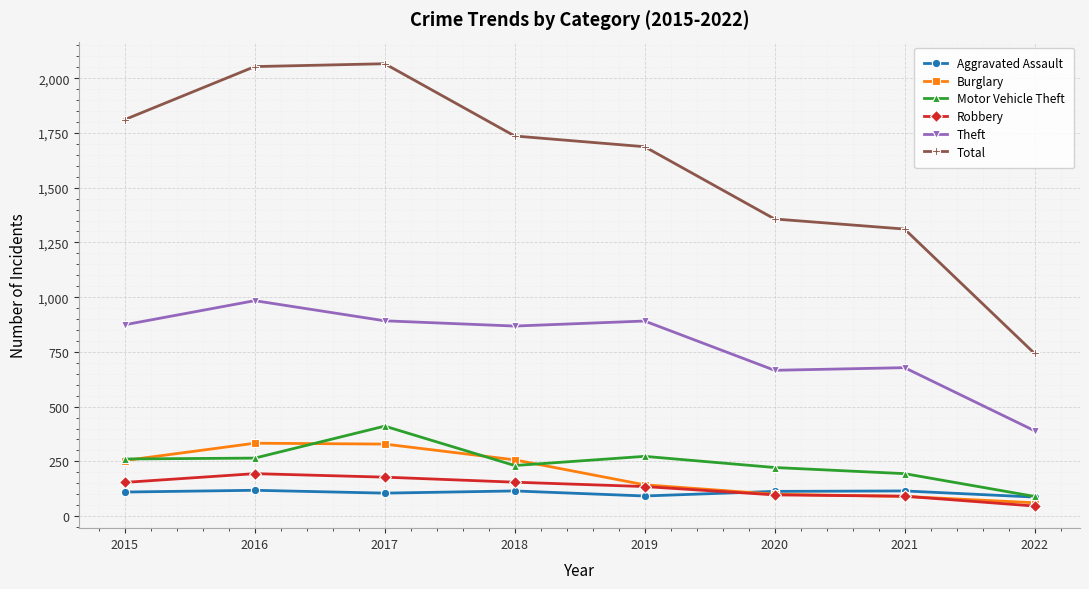

After their last crossing, which series has the higher values: Aggravated Assault or Robbery?

Aggravated Assault